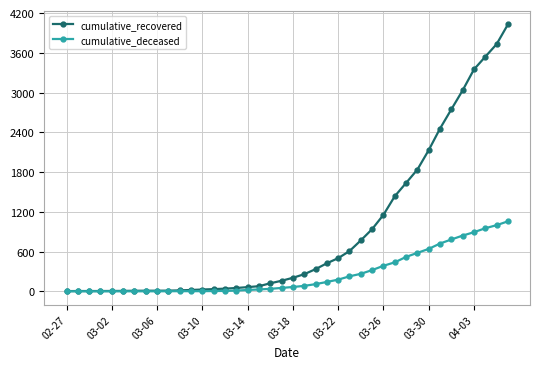

Which series has the largest total across all categories?

cumulative_recovered